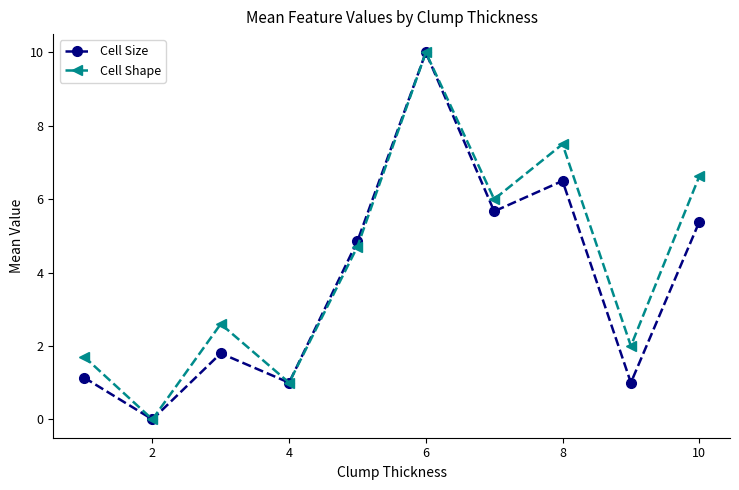

List the series in order of their overall mean, lowest first.

Cell Size, Cell Shape